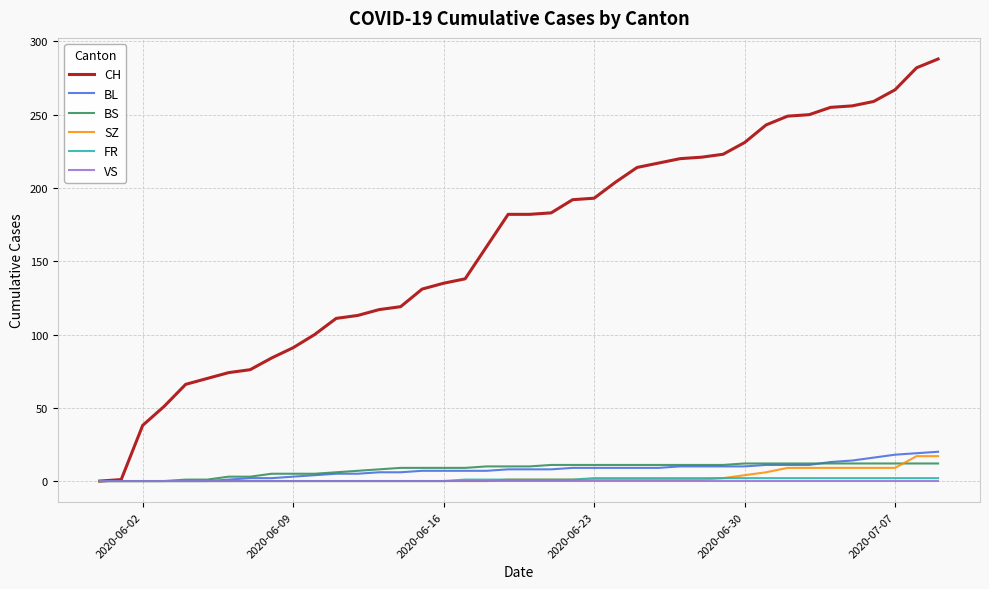

Which series has the largest total across all categories?

CH